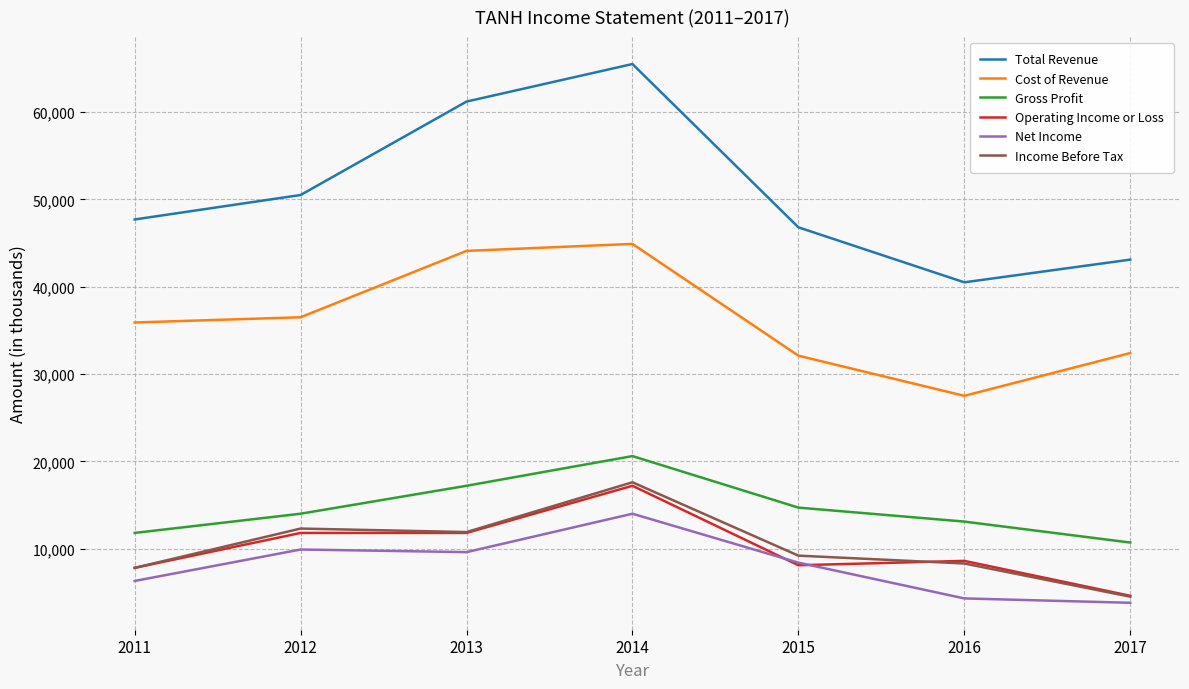

True or false: Total Revenue and Cost of Revenue intersect in this chart.

False